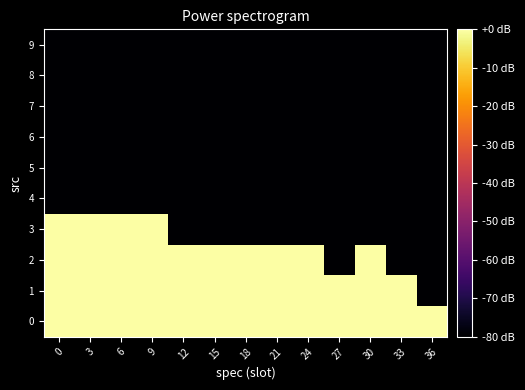

Reading right to left, what are all the values shown in this chart?

0: 36=39.2	33=39.0	30=38.8	27=38.7	24=38.2	21=36.3	18=35.8	15=35.0	12=33.3	9=32.0	6=30.4	3=29.2	0=26.8
1: 36=-80.0	33=37.4	30=36.9	27=36.4	24=36.1	21=36.0	18=32.7	15=29.2	12=28.9	9=28.6	6=28.0	3=25.1	0=15.6
2: 36=-80.0	33=-80.0	30=6.0	27=-80.0	24=39.2	21=39.1	18=38.1	15=36.7	12=36.5	9=36.4	6=35.8	3=28.3	0=20.8
3: 36=-80.0	33=-80.0	30=-80.0	27=-80.0	24=-80.0	21=-80.0	18=-80.0	15=-80.0	12=-80.0	9=33.6	6=33.4	3=30.1	0=25.6
4: 36=-80.0	33=-80.0	30=-80.0	27=-80.0	24=-80.0	21=-80.0	18=-80.0	15=-80.0	12=-80.0	9=-80.0	6=-80.0	3=-80.0	0=-80.0
5: 36=-80.0	33=-80.0	30=-80.0	27=-80.0	24=-80.0	21=-80.0	18=-80.0	15=-80.0	12=-80.0	9=-80.0	6=-80.0	3=-80.0	0=-80.0
6: 36=-80.0	33=-80.0	30=-80.0	27=-80.0	24=-80.0	21=-80.0	18=-80.0	15=-80.0	12=-80.0	9=-80.0	6=-80.0	3=-80.0	0=-80.0
7: 36=-80.0	33=-80.0	30=-80.0	27=-80.0	24=-80.0	21=-80.0	18=-80.0	15=-80.0	12=-80.0	9=-80.0	6=-80.0	3=-80.0	0=-80.0
8: 36=-80.0	33=-80.0	30=-80.0	27=-80.0	24=-80.0	21=-80.0	18=-80.0	15=-80.0	12=-80.0	9=-80.0	6=-80.0	3=-80.0	0=-80.0
9: 36=-80.0	33=-80.0	30=-80.0	27=-80.0	24=-80.0	21=-80.0	18=-80.0	15=-80.0	12=-80.0	9=-80.0	6=-80.0	3=-80.0	0=-80.0